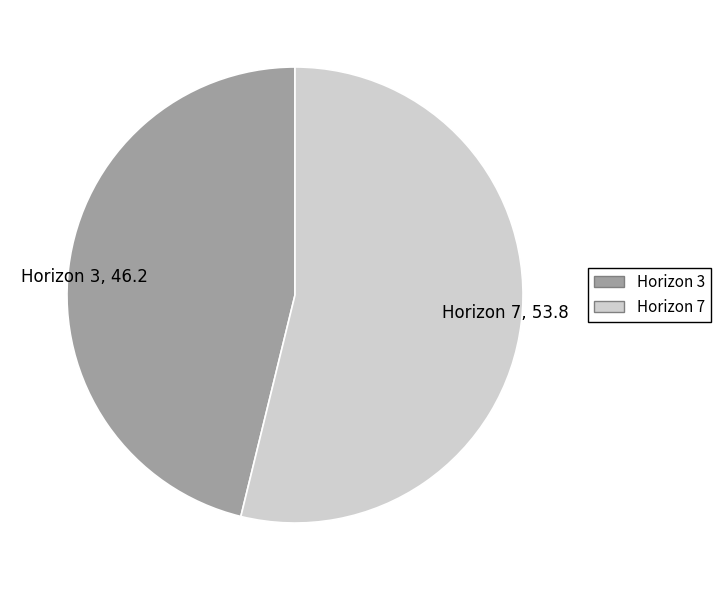

What is the ratio of the value at Horizon 3, 46.2 to the value at Horizon 7, 53.8?

0.9